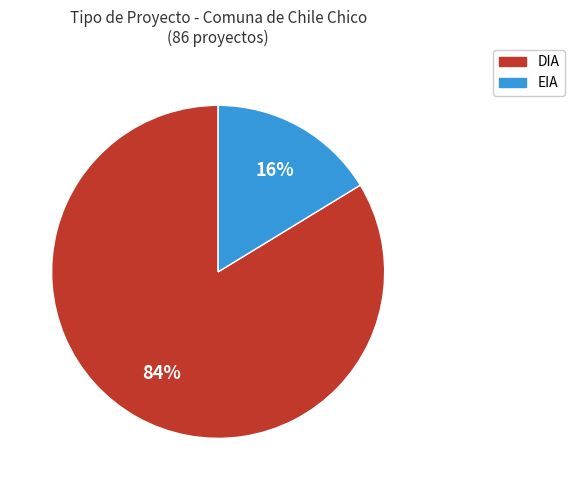

To the nearest percent, what is the combined percentage of EIA and DIA?

100%